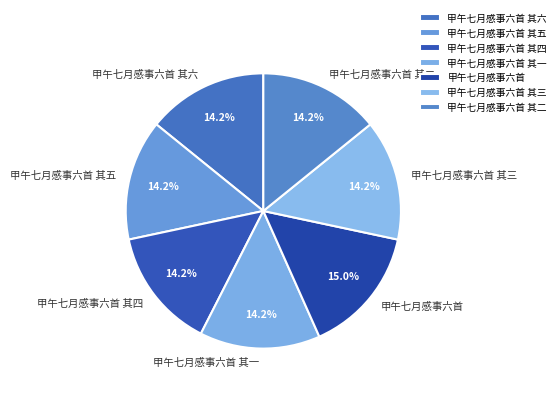

Is there a majority slice in this chart?

No